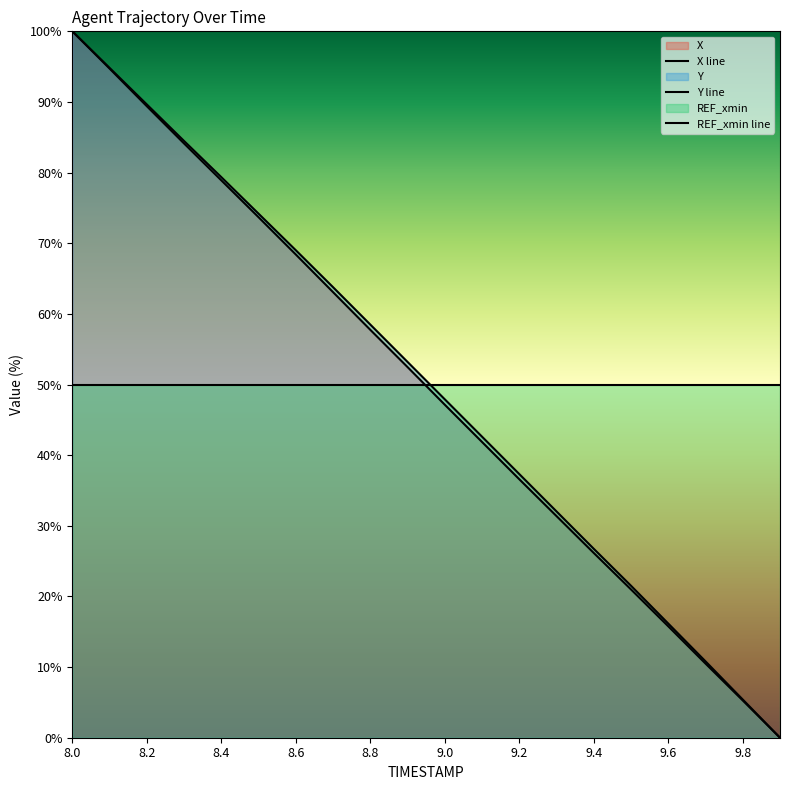

What is the sum of all REF_xmin line values?

1000.0